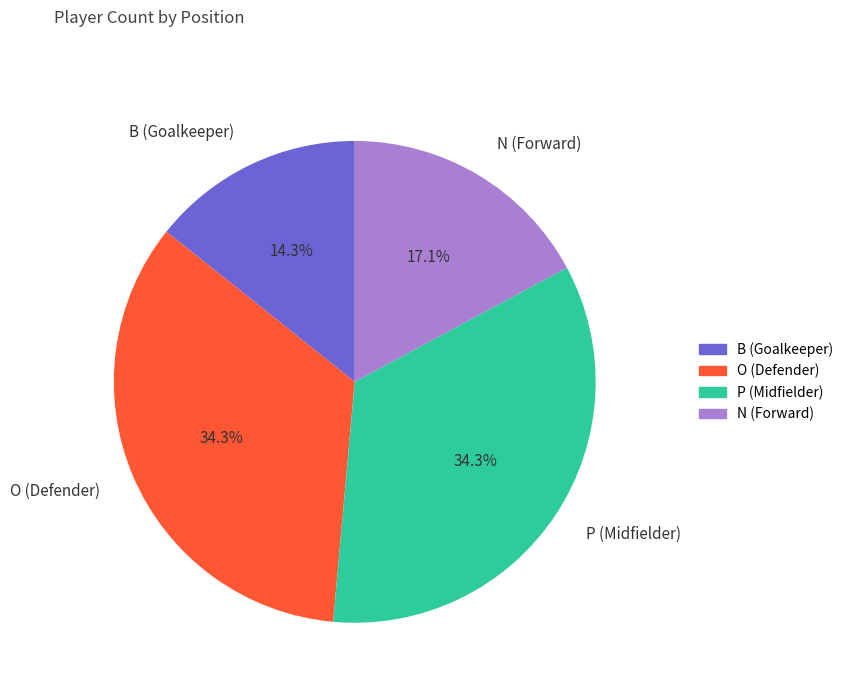

What is the ratio of the value at N (Forward) to the value at O (Defender)?

0.5